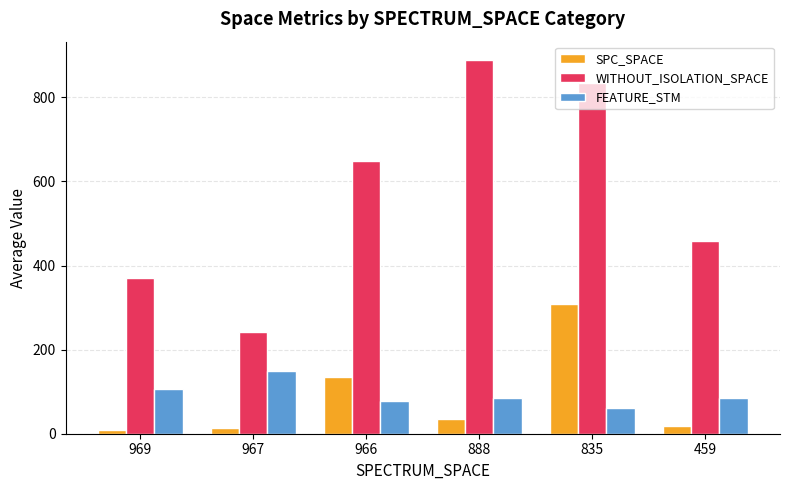

Between 966 and 835, which series saw the biggest shift?

WITHOUT_ISOLATION_SPACE